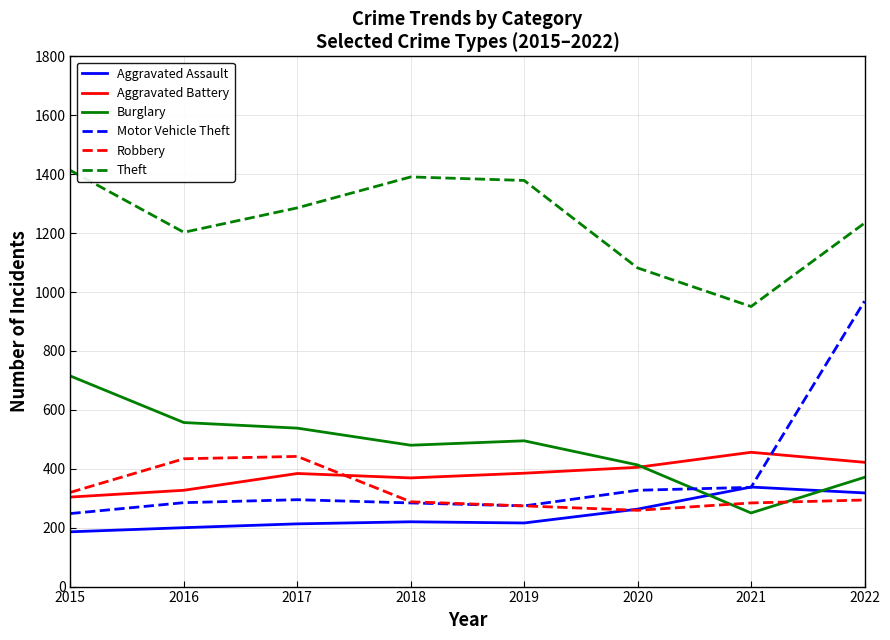

True or false: Aggravated Battery has a value of 638 at 2019.

False